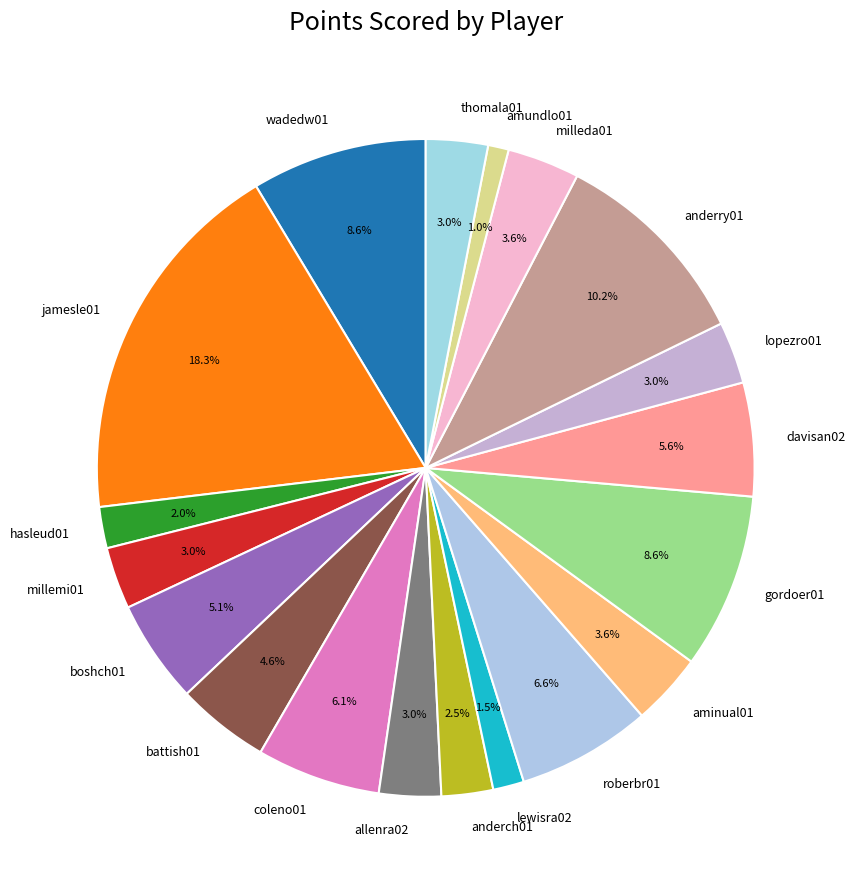

Is the sum of boshch01 and allenra02 greater than half?

No